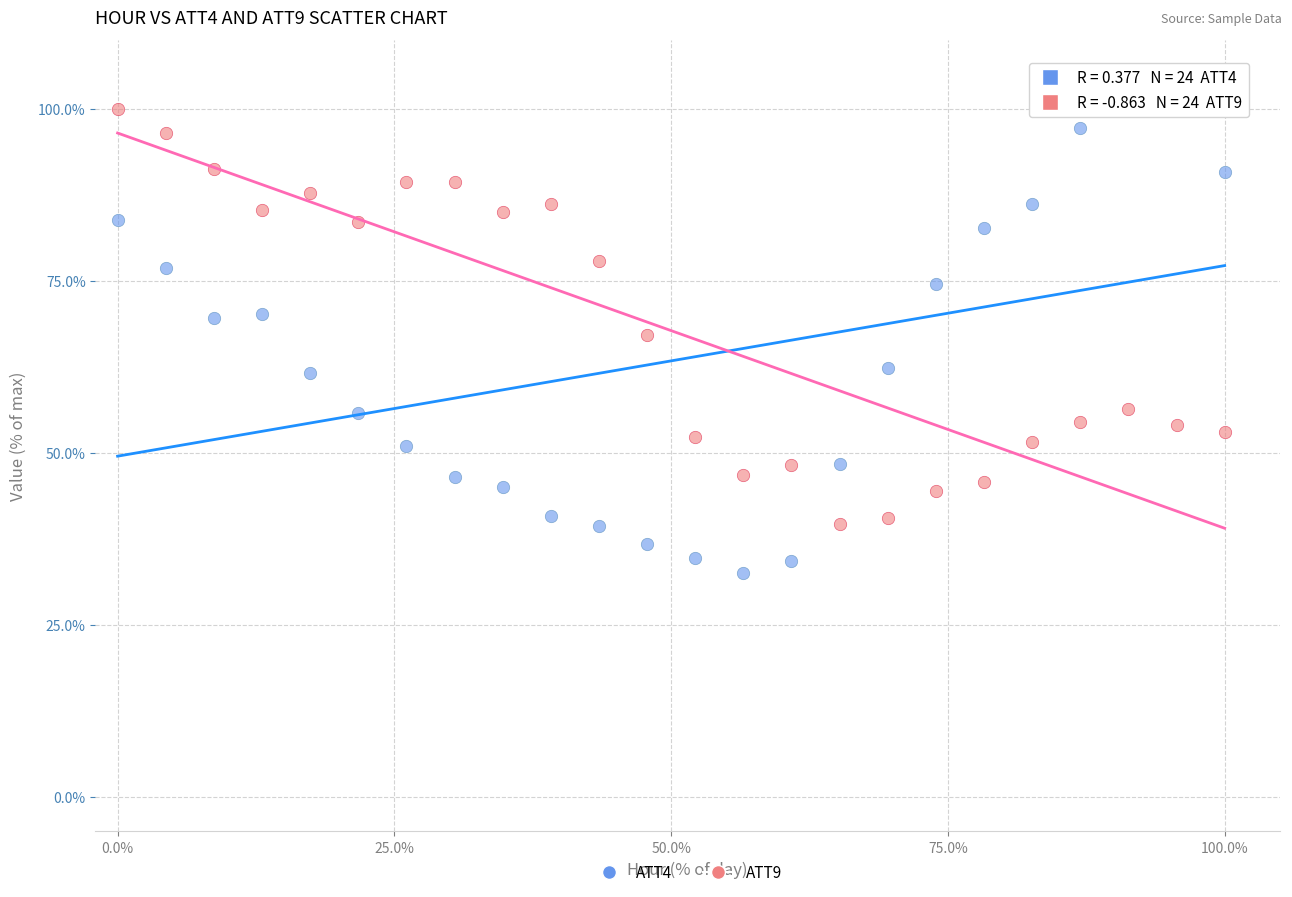

Which series contains the lowest Y value?

ATT4